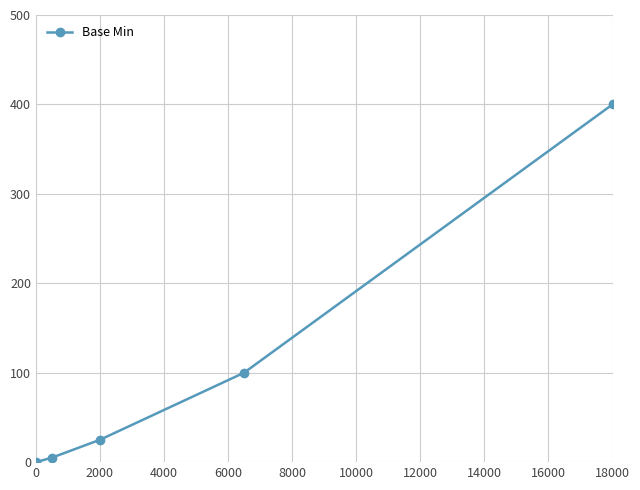

How many positive values are there?

4